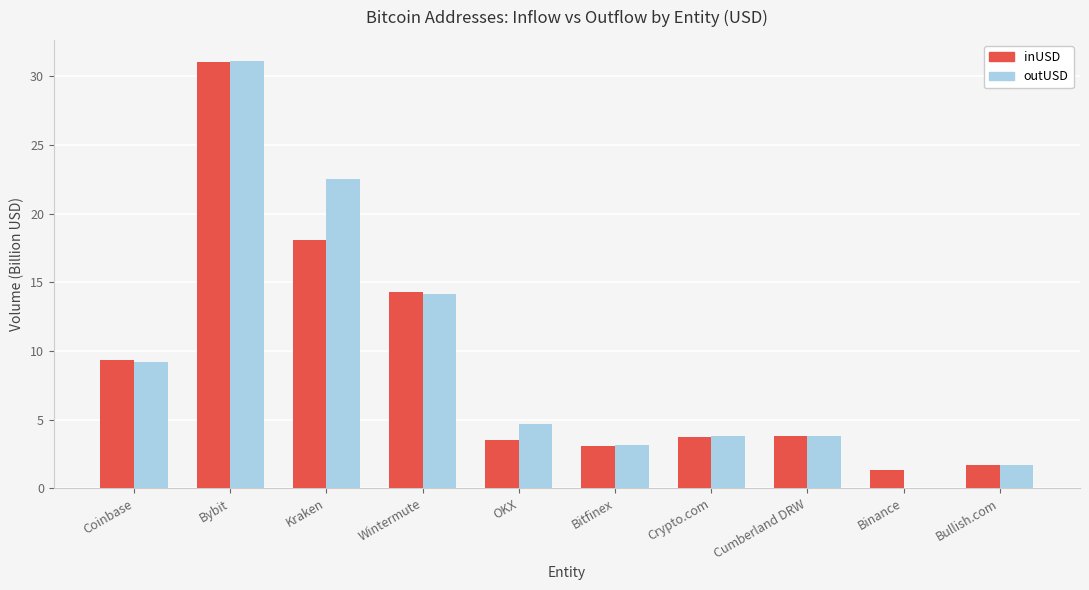

Which category has the highest value across all series?

Bybit